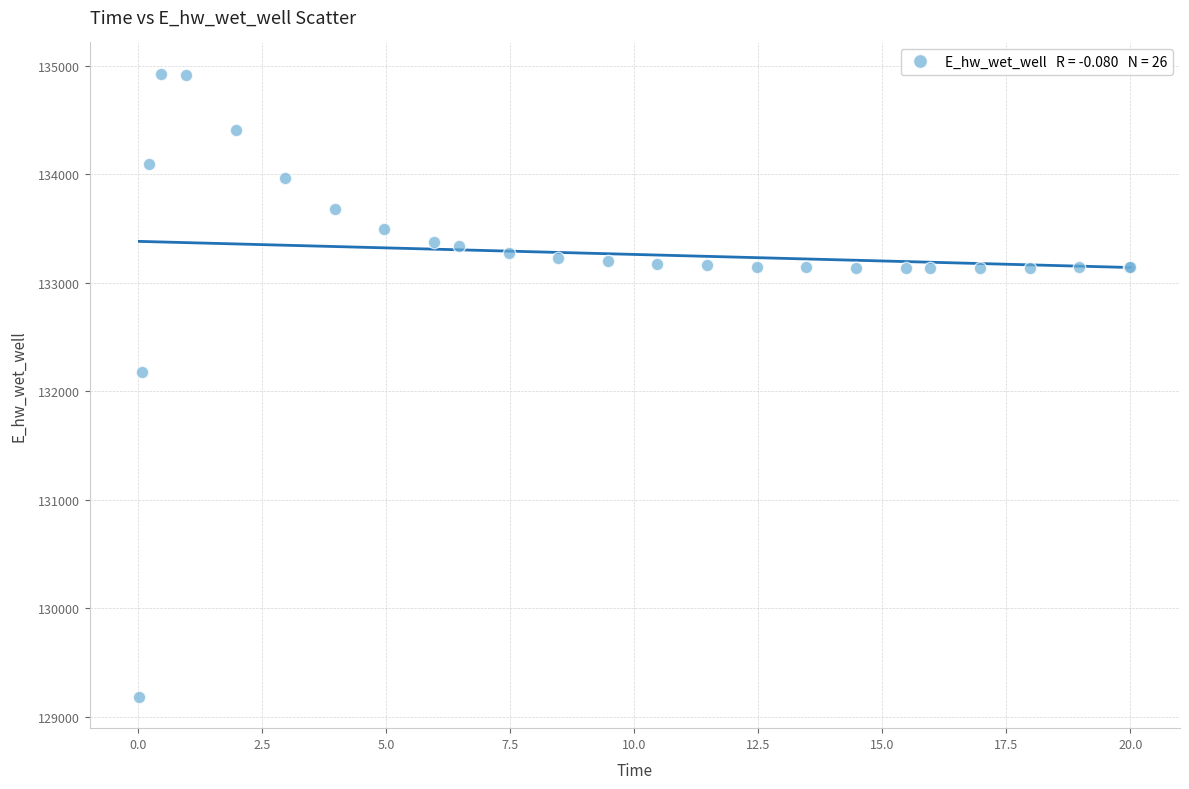

What Y value in the scatter plot is closest to 132055?

132181.0